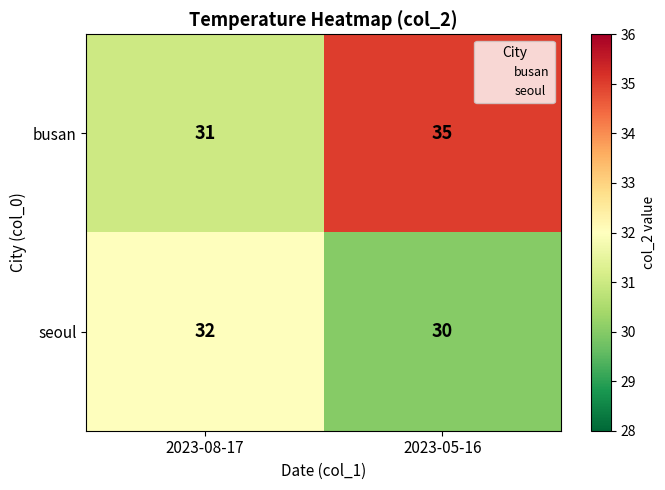

What value does the busan series have at 2023-08-17?

31